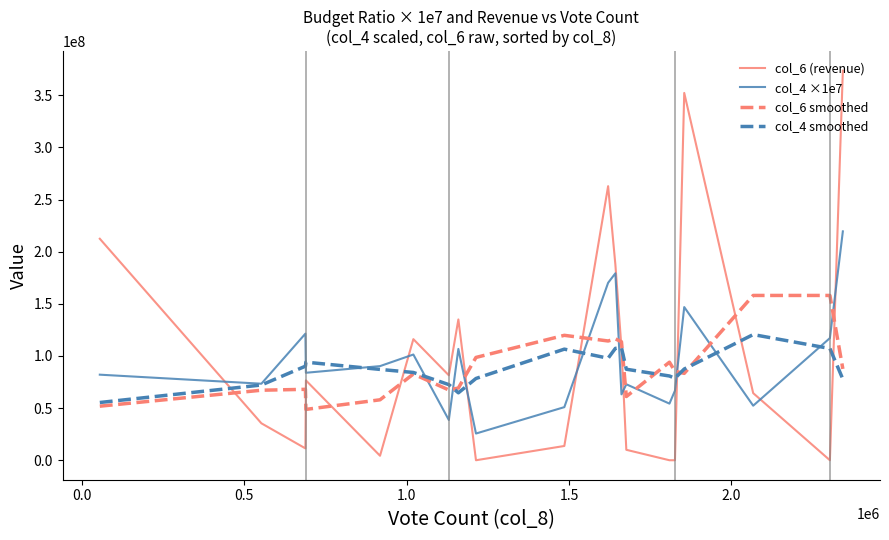

Rank the series by their maximum value, from lowest to highest.

col_4 smoothed, col_6 smoothed, col_4 ×1e7, col_6 (revenue)